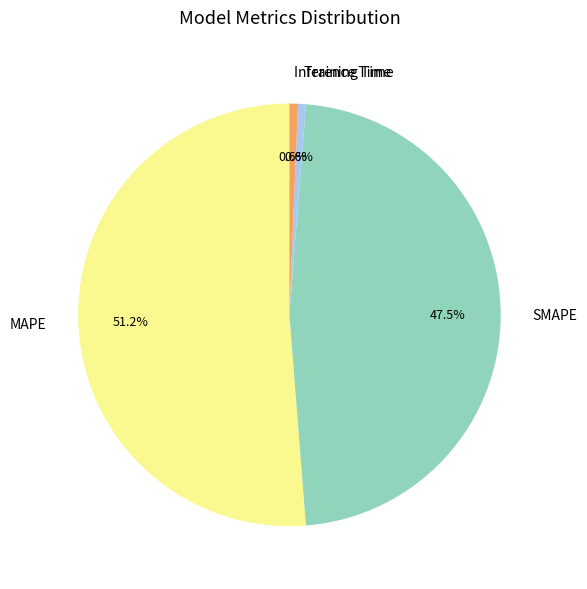

Do SMAPE and MAPE together represent more than half of the pie?

Yes